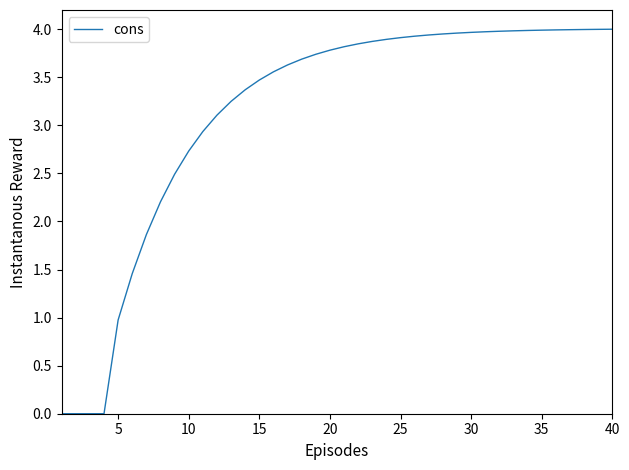

How many series are shown in this chart?

1